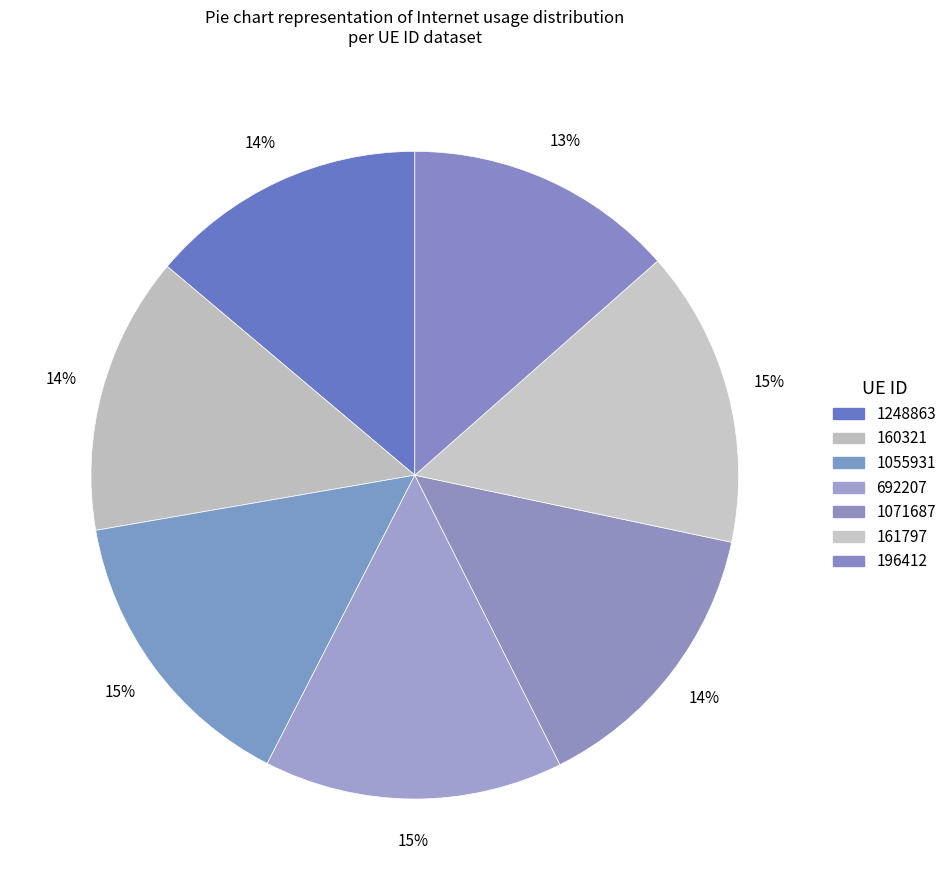

How many segments does this pie chart have?

7